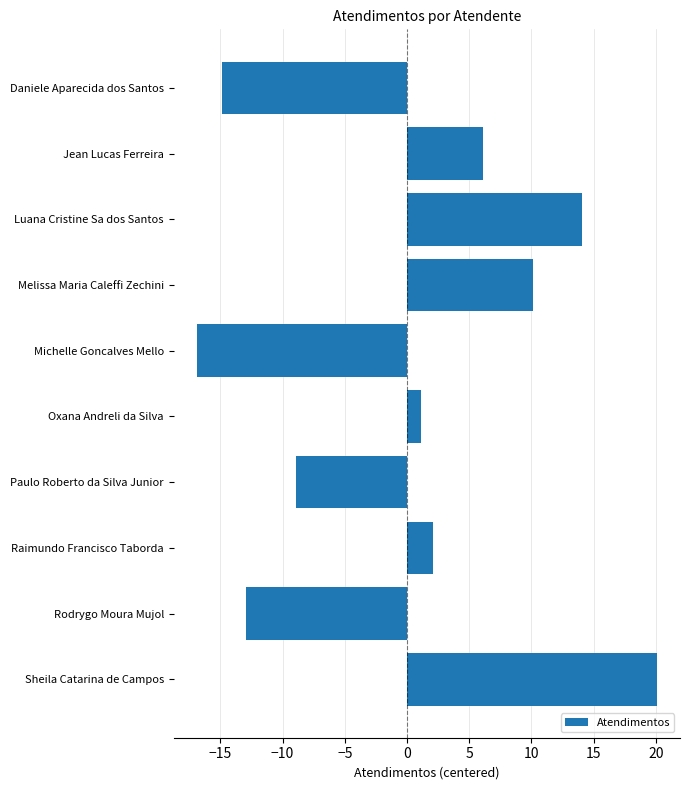

What is the difference between the second highest and second lowest values?

29.0